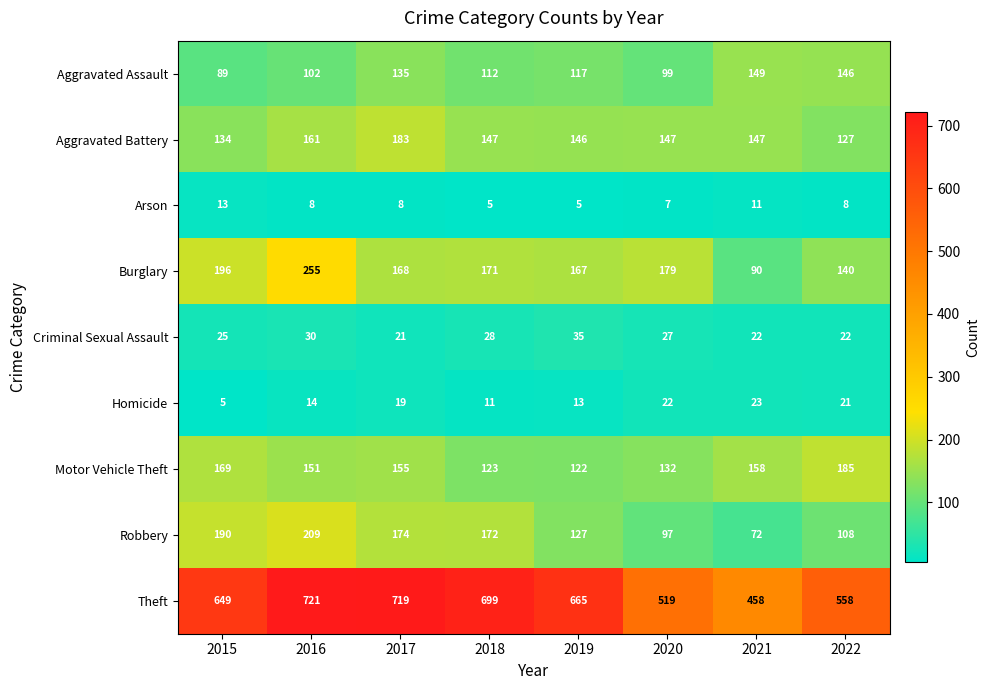

What is the maximum value shown in the chart?

721